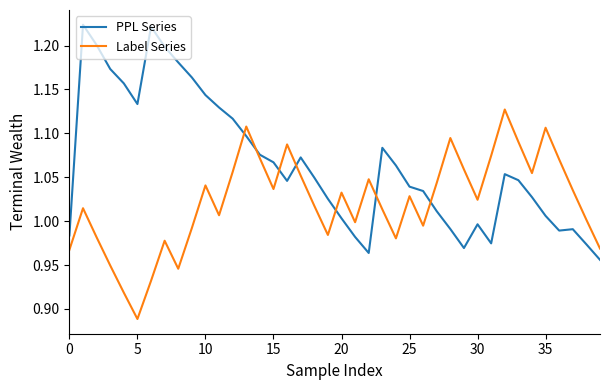

How many intersections are there between PPL Series and Label Series?

7